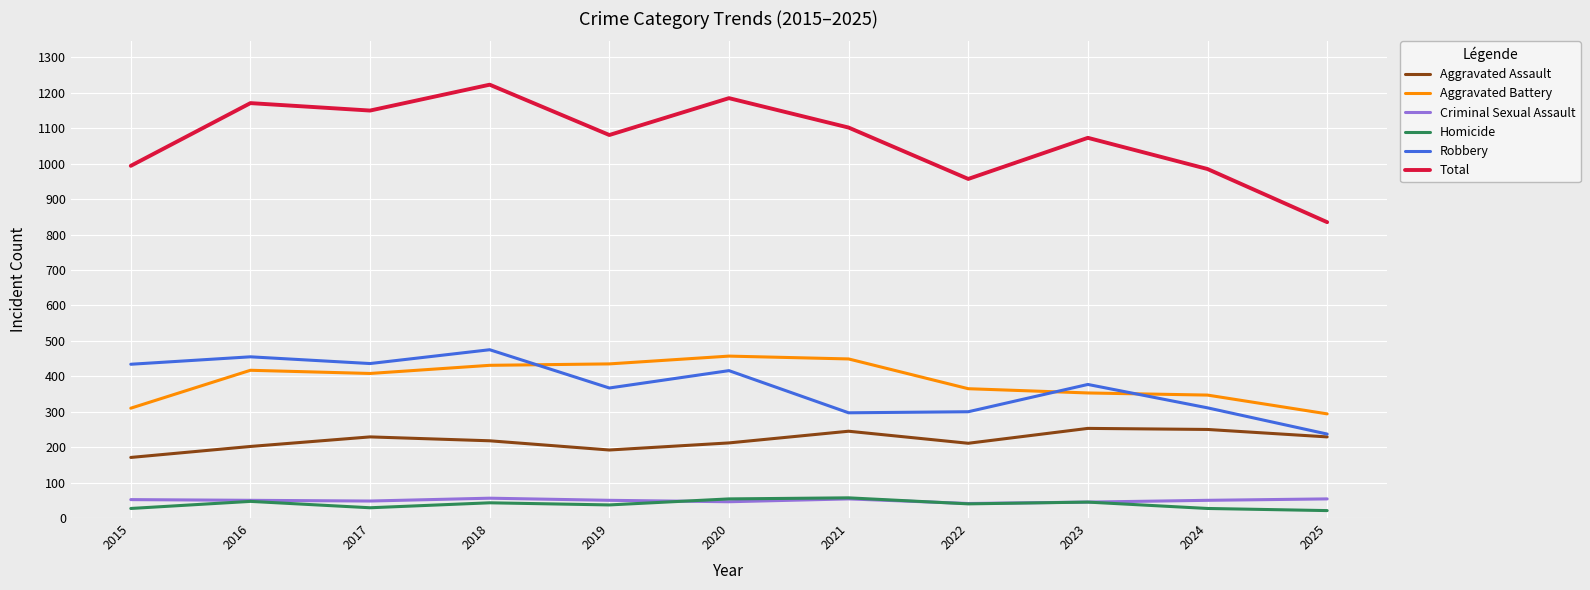

What is the maximum value shown in the chart?

1223